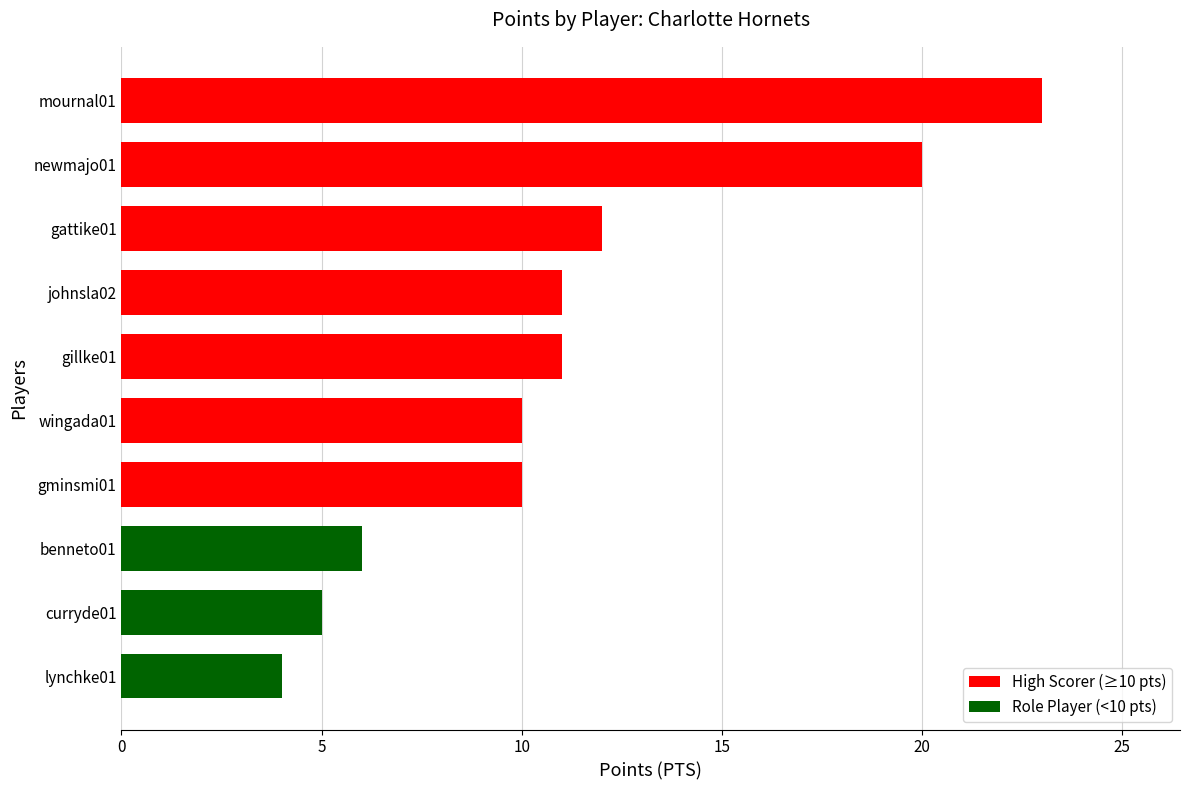

Count the number of data series in this chart.

1